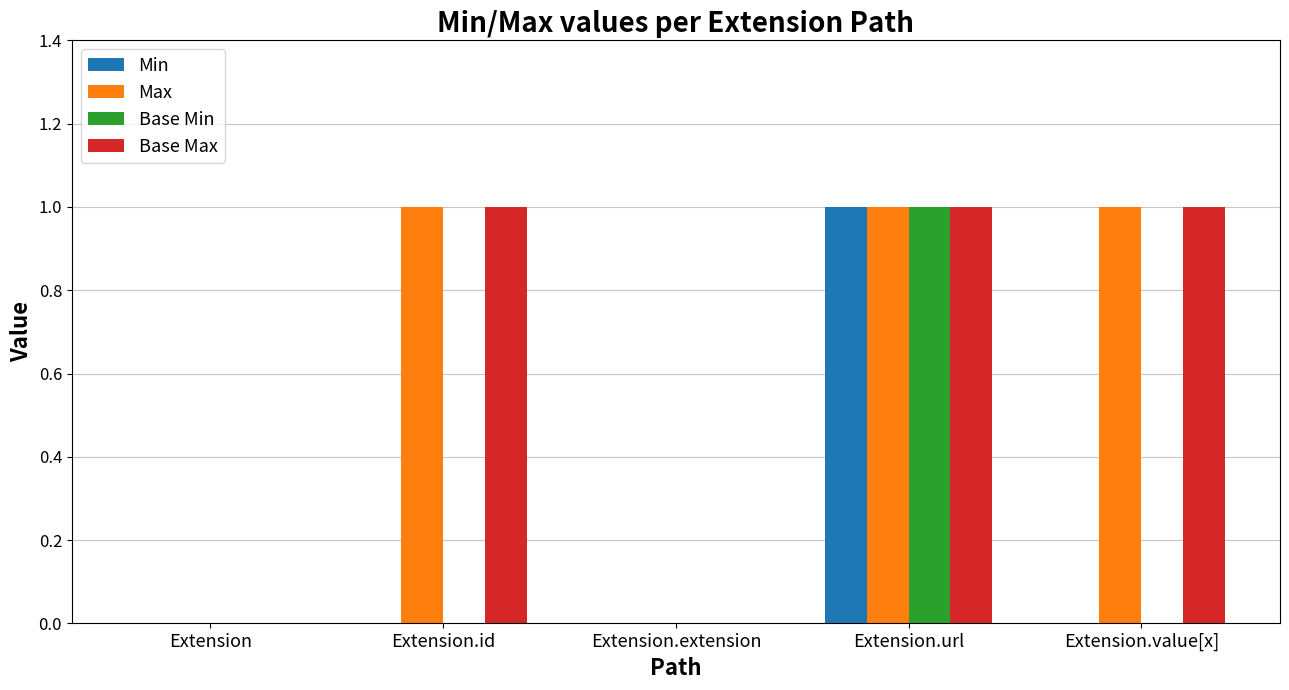

At which category is the sum across all series the highest?

Extension.url